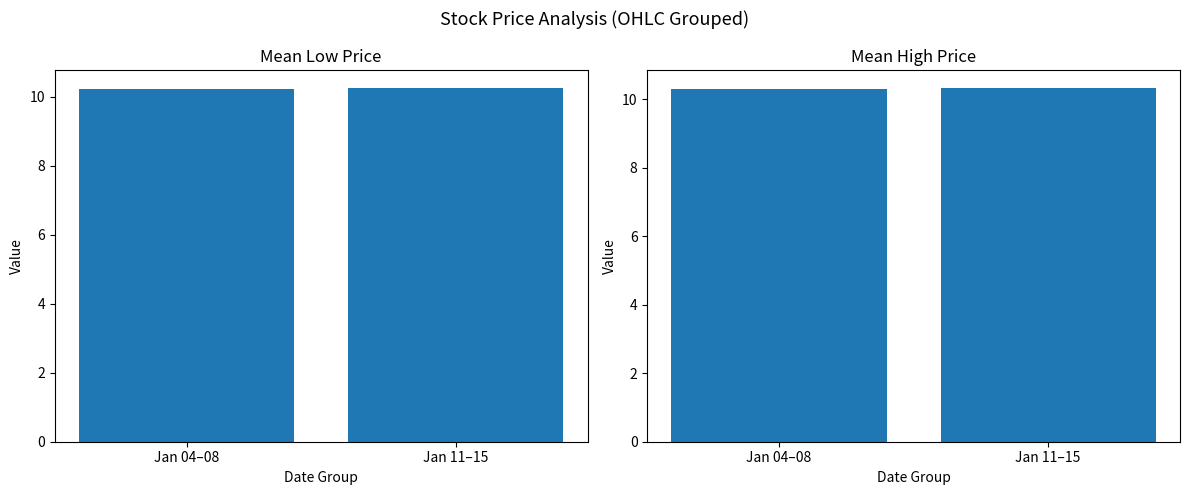

Reading right to left, transcribe all the data shown in this chart.

Low (mean): 10.3	10.2
High (mean): 10.3	10.3